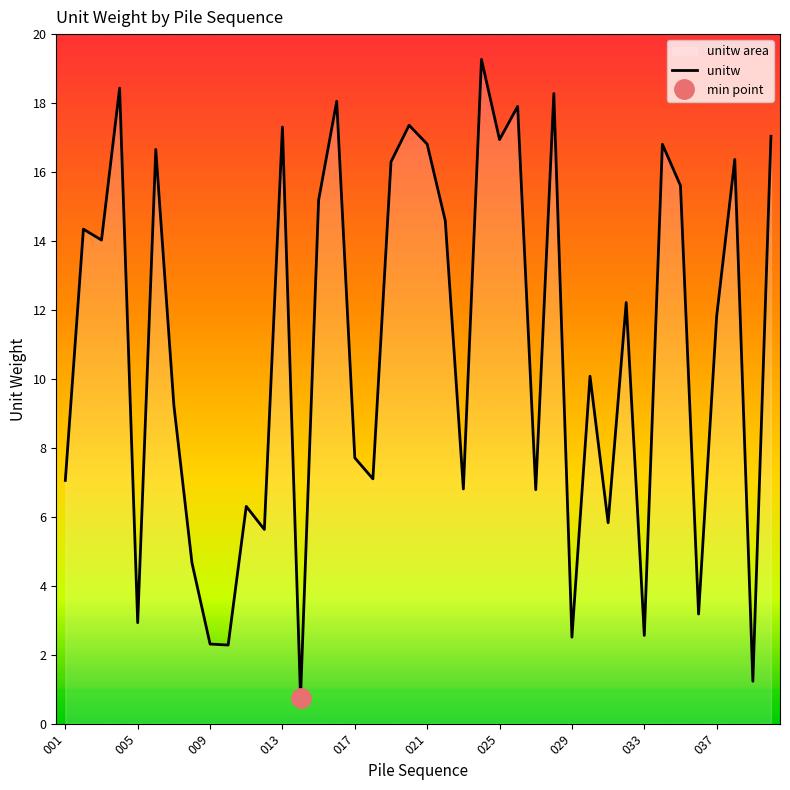

What is the sum of all values?

436.2